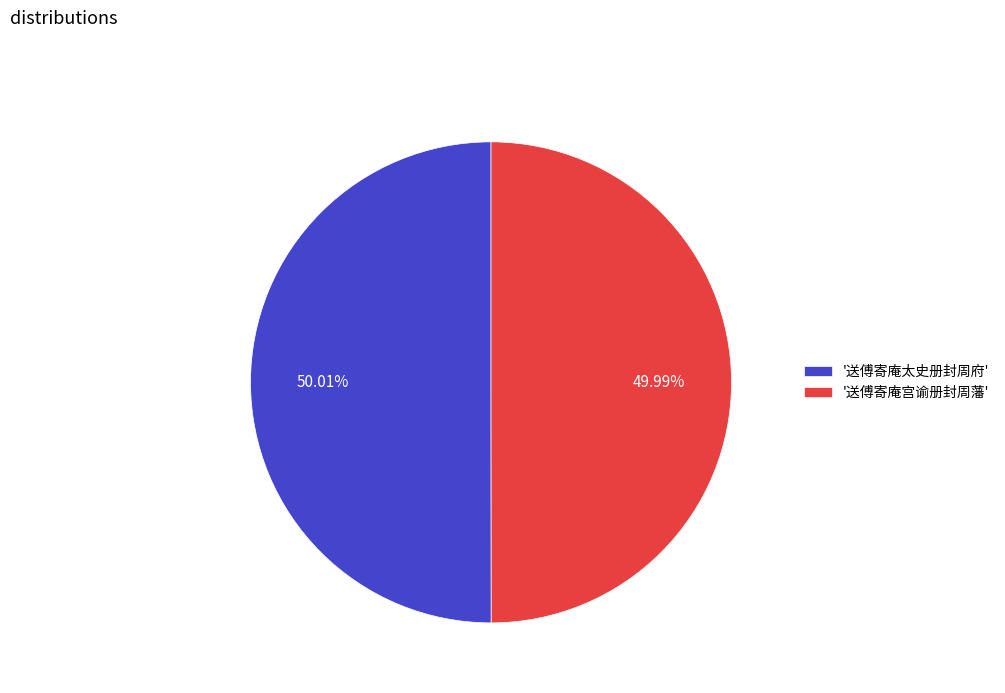

Is the sum of '送傅寄庵宫谕册封周藩' and '送傅寄庵太史册封周府' greater than half?

Yes